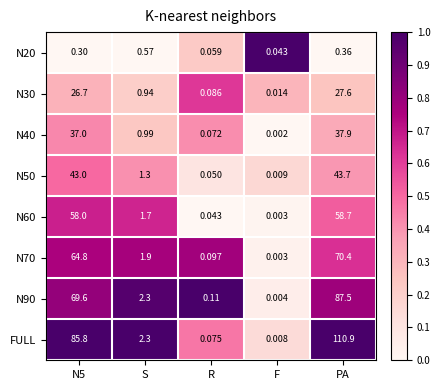

Is the value of N90 at R greater than the value of N30 at PA?

No